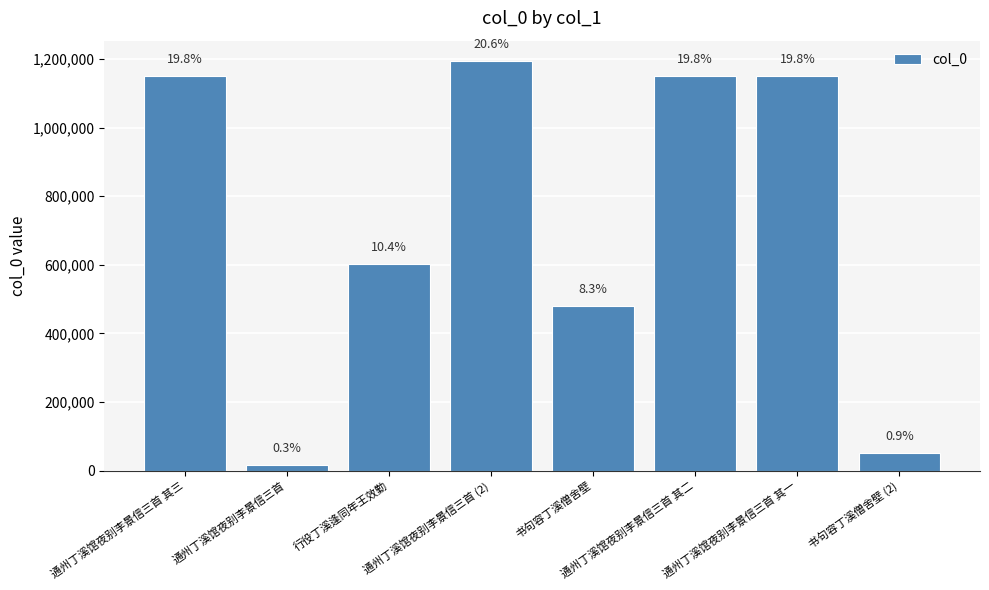

At which category does the chart reach its minimum across all series?

通州丁溪馆夜别李景信三首